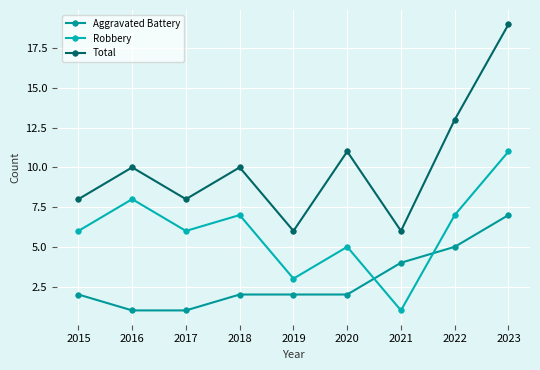

What is the value of the Total point at the 8th from the left?

13